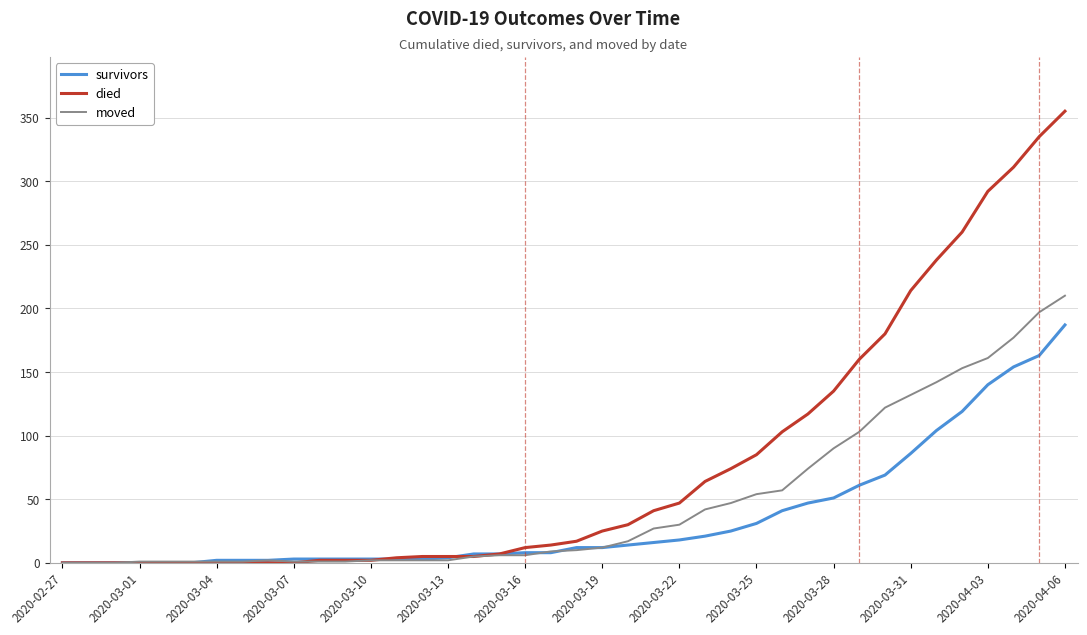

Rank the series by their maximum value, from lowest to highest.

survivors, moved, died